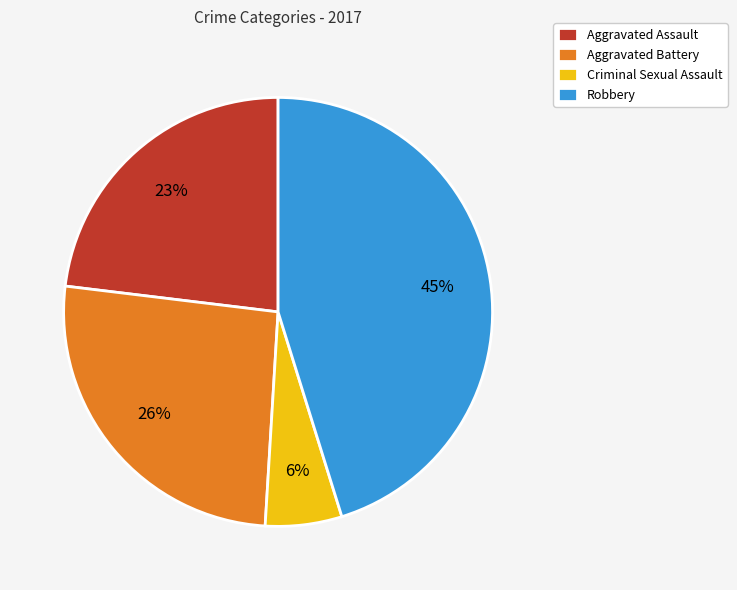

Which category has the smallest portion of the pie?

Criminal Sexual Assault